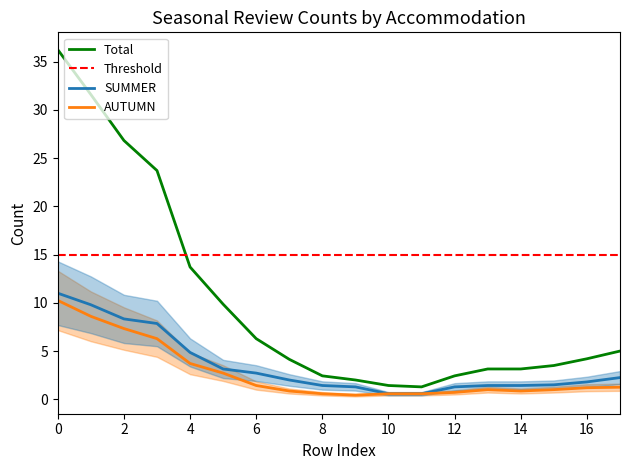

The SUMMER series shows 2.7 at 6. True or false?

True